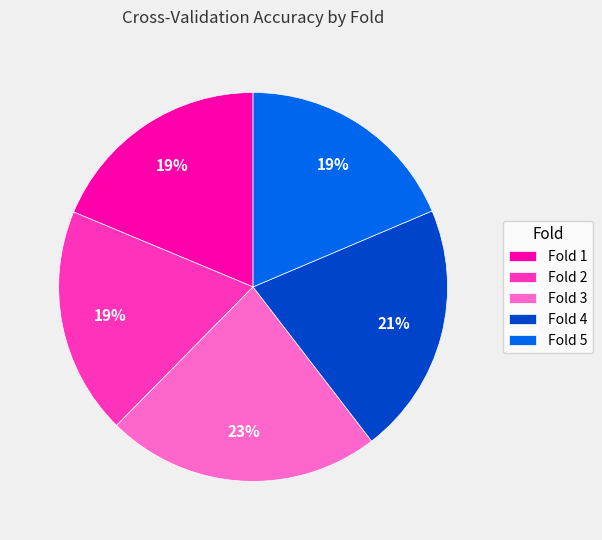

Is the sum of Fold 1 and Fold 2 greater than half?

No